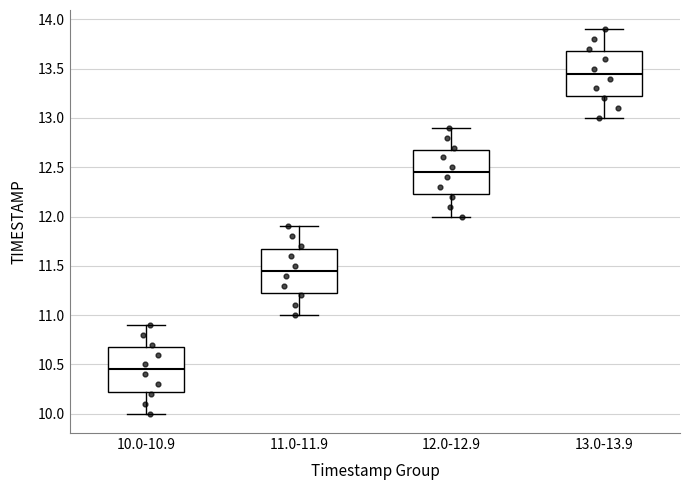

Reading left to right, read every box against the y-axis: the position of its median line, the range the box covers, and the ends of its whiskers. The values are not printed on the chart, so give them approximately, as read against the axis.

10.0-10.9: median 10.45, box 10.25 to 10.70, whiskers 10.00 to 10.90
11.0-11.9: median 11.45, box 11.25 to 11.70, whiskers 11.00 to 11.90
12.0-12.9: median 12.45, box 12.25 to 12.70, whiskers 12.00 to 12.90
13.0-13.9: median 13.45, box 13.25 to 13.70, whiskers 13.00 to 13.90